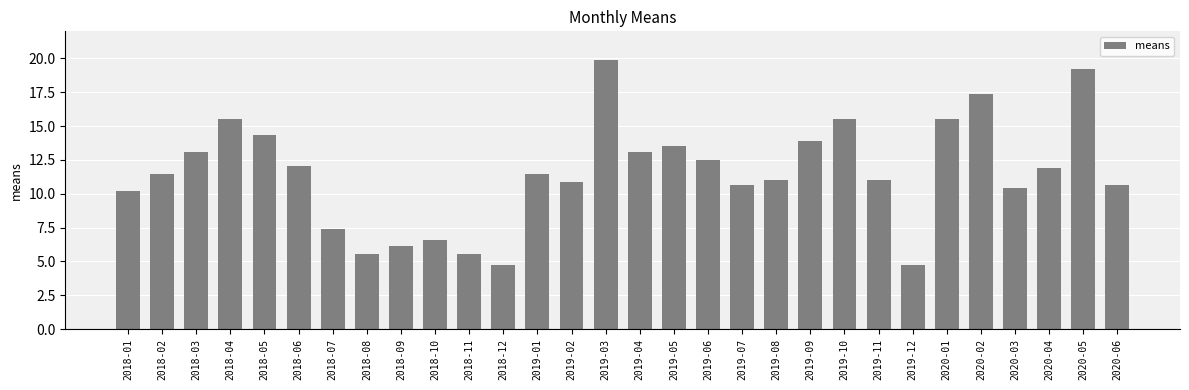

Reading right to left, list all the values displayed in this chart.

10.6	19.2	11.9	10.4	17.4	15.6	4.7	11.1	15.6	13.9	11.1	10.6	12.5	13.5	13.1	19.9	10.8	11.5	4.7	5.5	6.6	6.1	5.5	7.4	12.1	14.3	15.6	13.1	11.5	10.2